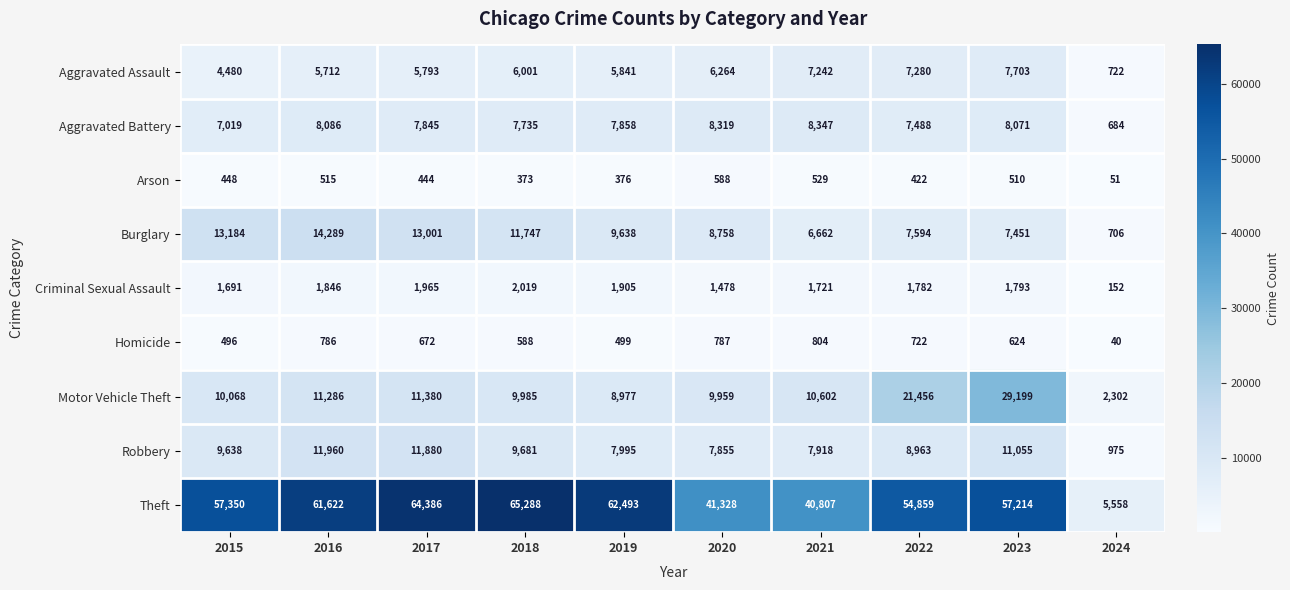

What is the difference between the maximum and minimum values in the Arson series?

537